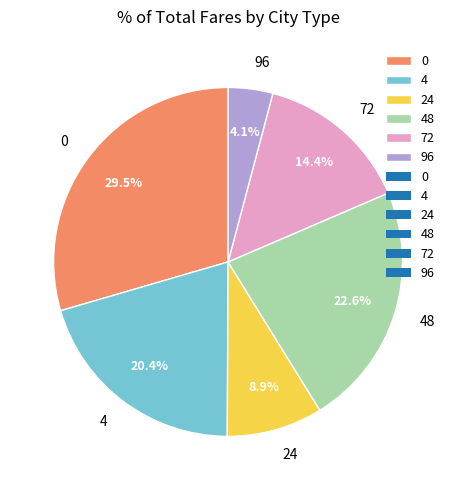

True or false: 0 accounts for 36% of the total.

False